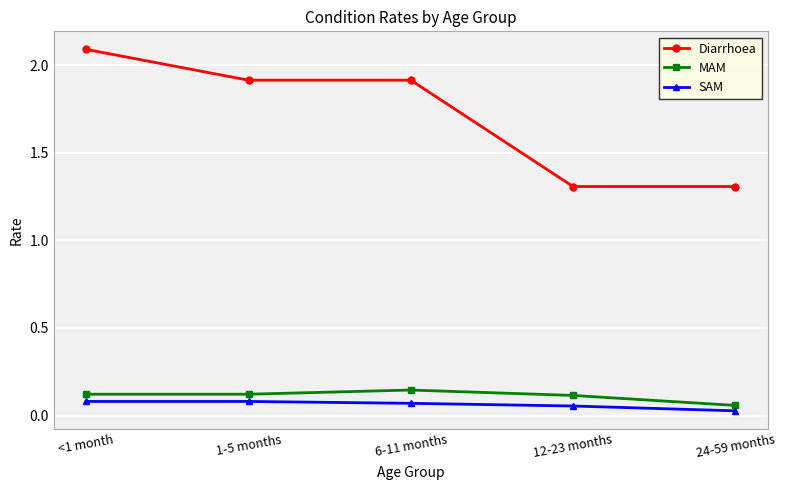

At which category is the sum across all series the highest?

<1 month